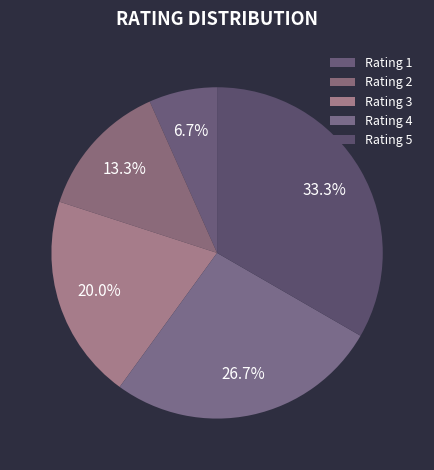

Between Rating 3 and Rating 5, which is larger?

Rating 5